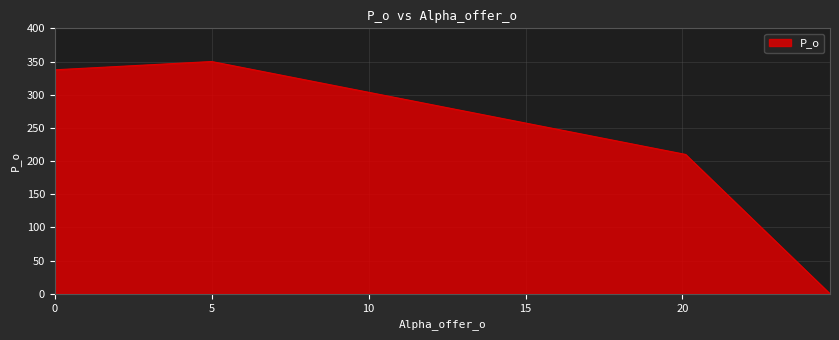

What is the average value?

224.4